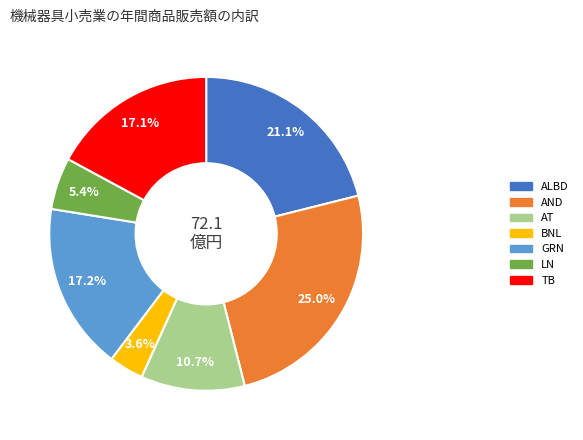

Is there any slice that represents more than half of the pie?

No